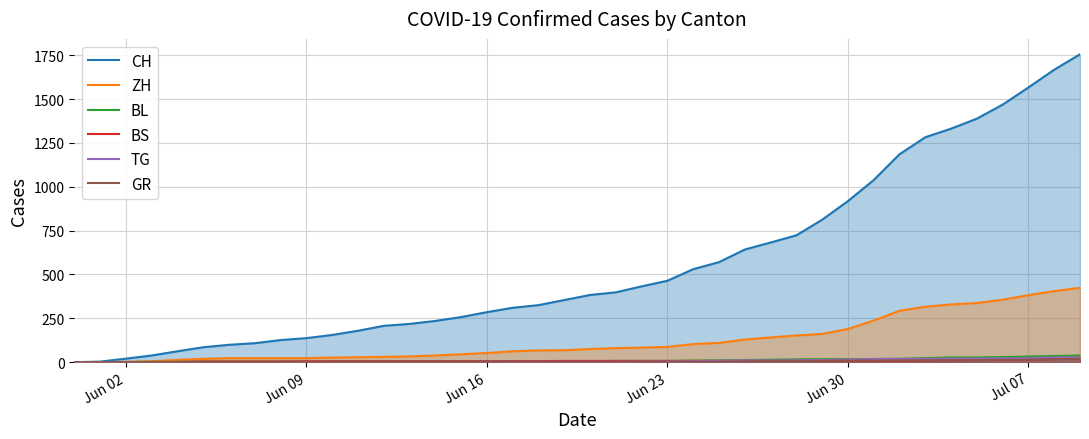

How many values in the BS series exceed 7?

8